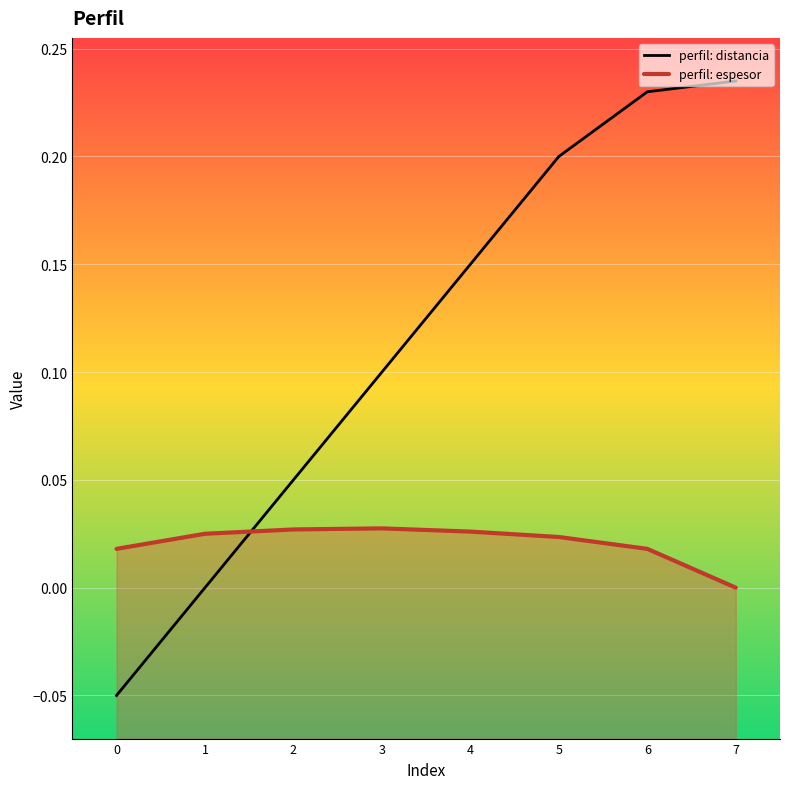

What value does the perfil: distancia series have at 5?

0.2